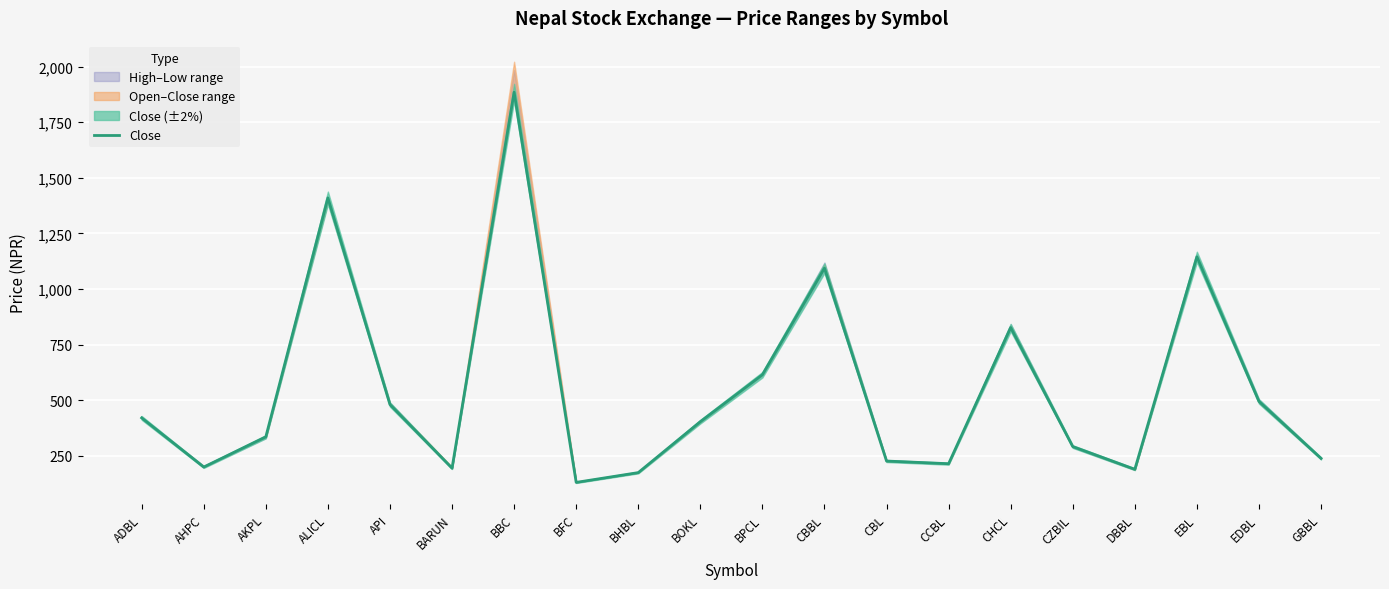

Reading right to left, list all the values displayed in this chart.

239	495	1145	190	292	827	215	227	1094	615	404	175	131	1885	195	481	1410	336	200	421